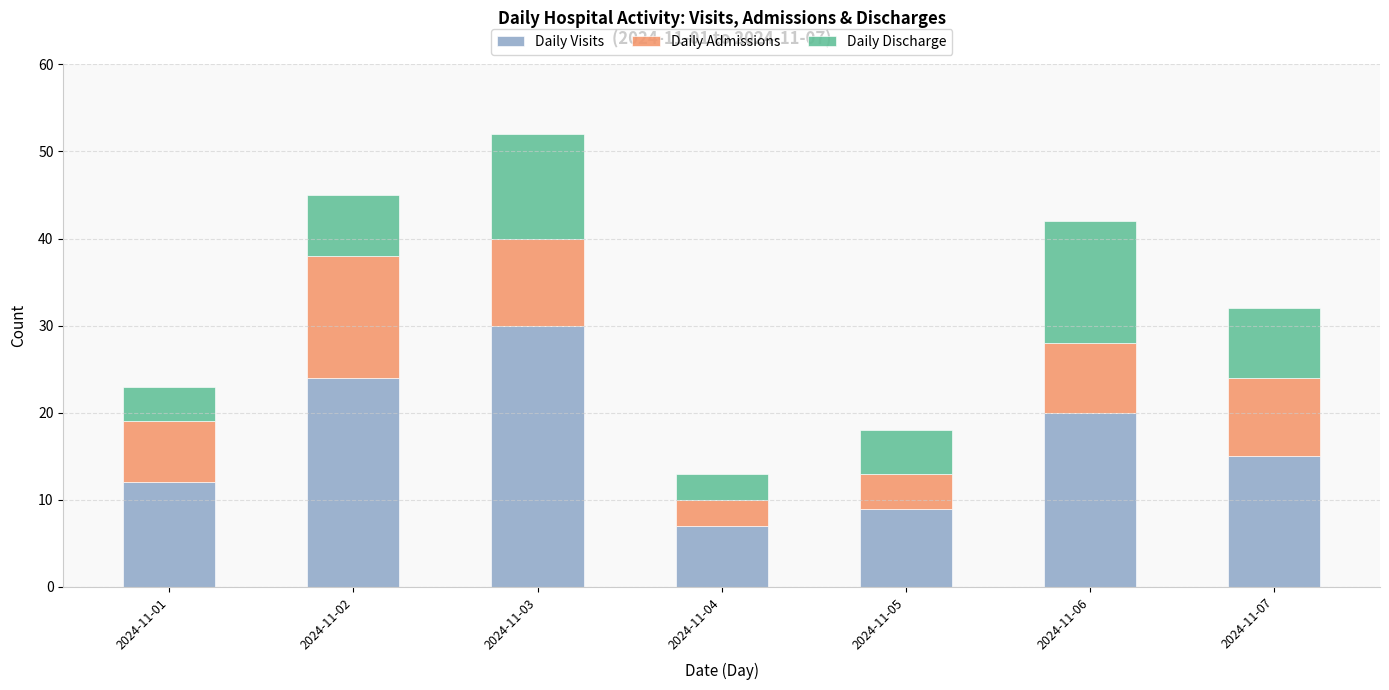

What is the maximum value for Daily Visits?

30